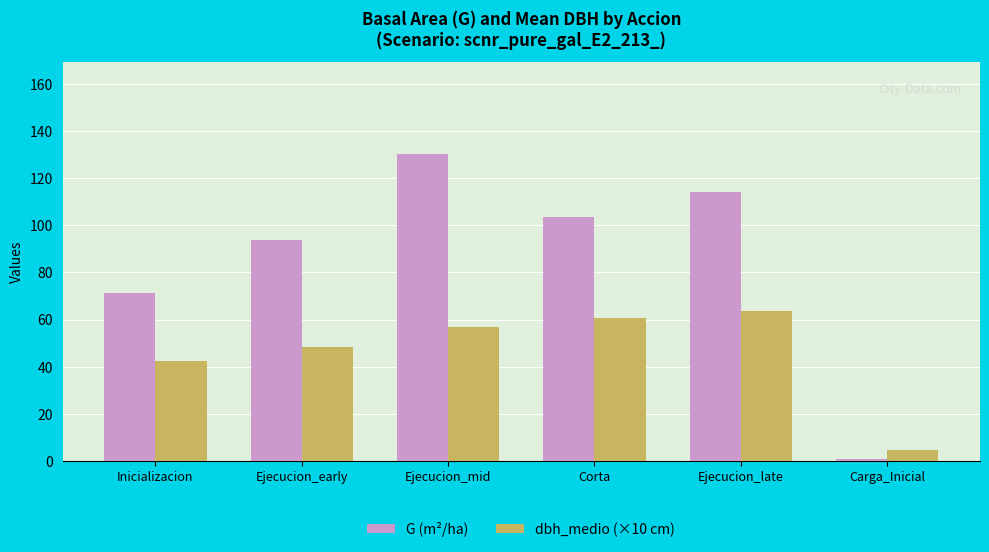

Which category has the lowest value in the G (m²/ha) series?

Carga_Inicial